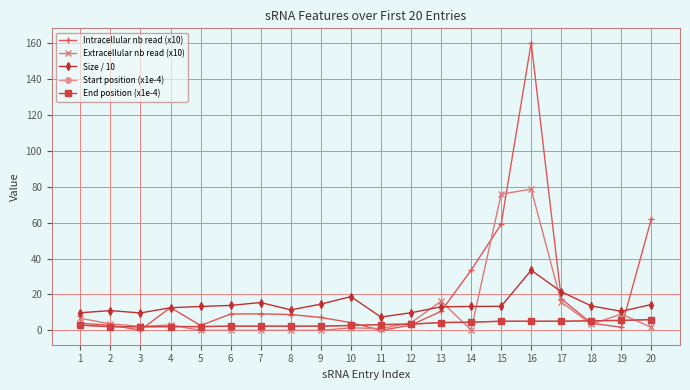

Is the value of Size / 10 at 7 greater than the value of Start position (x1e-4) at 14?

Yes